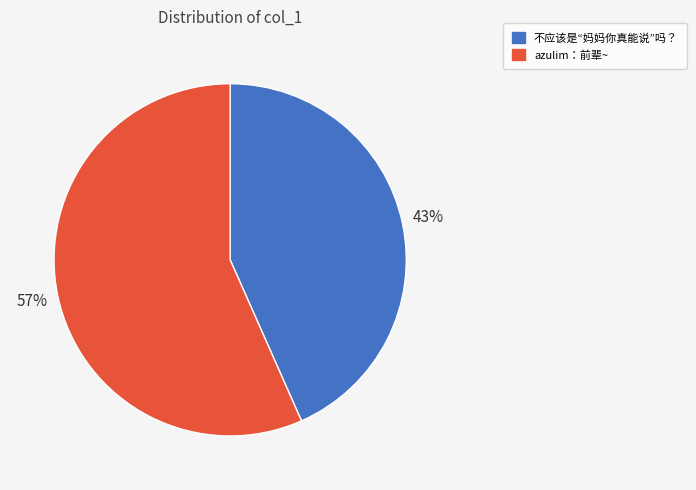

Which slice represents more than half of the pie?

azulim：前辈~